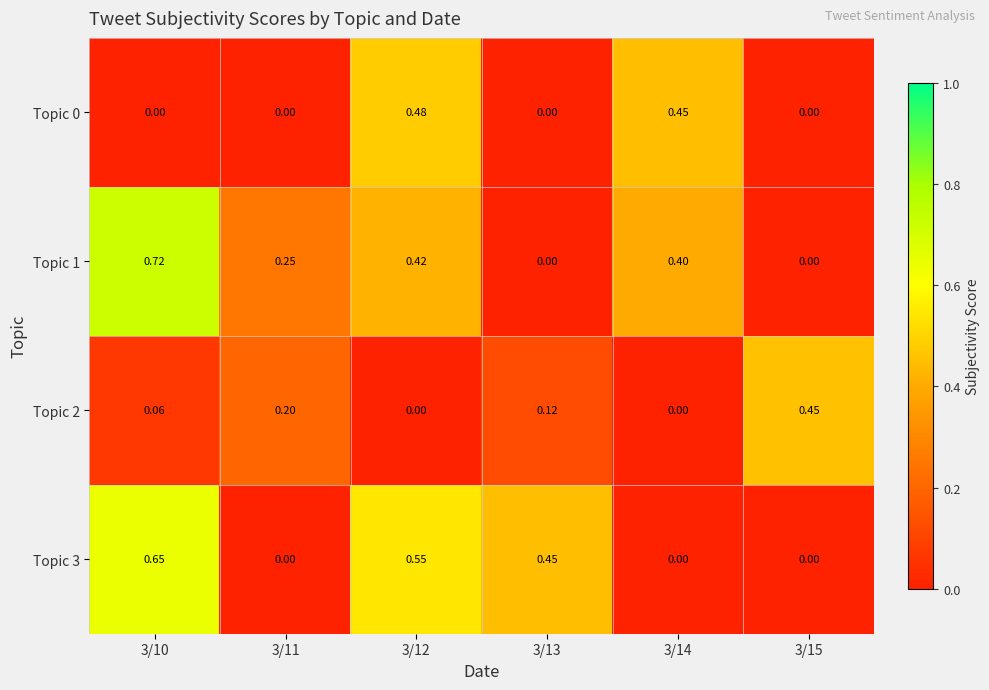

At which category is the sum across all series the highest?

3/12